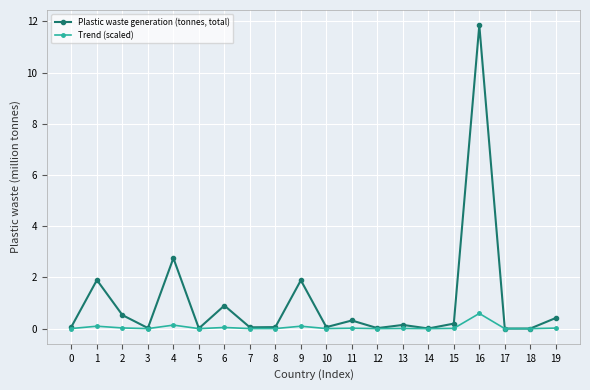

Does the chart display data point markers on the line(s)?

Yes